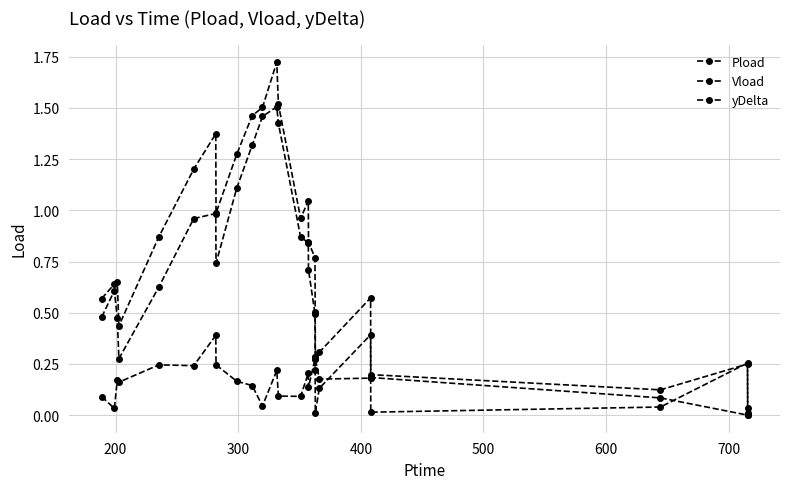

What is the highest value of the Pload series?

1.7